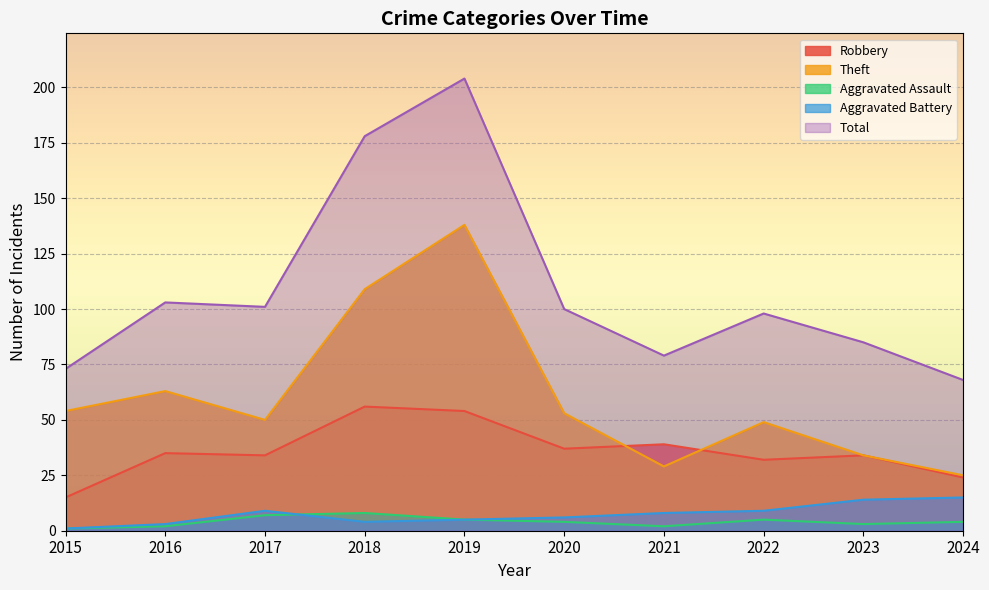

How many distinct data groups are displayed?

5